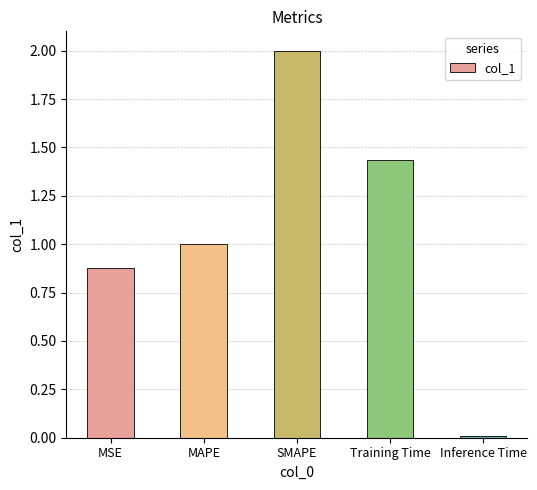

How many bars are there in total?

5